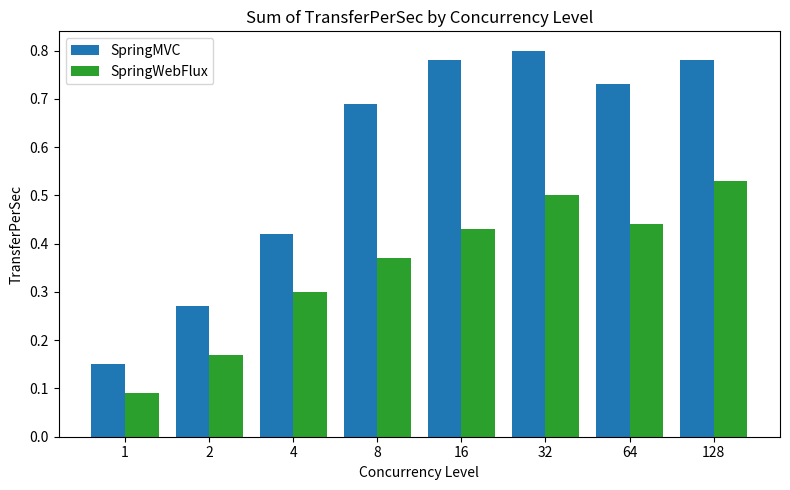

Is the value of SpringMVC at 128 greater than the value of SpringWebFlux at 2?

Yes